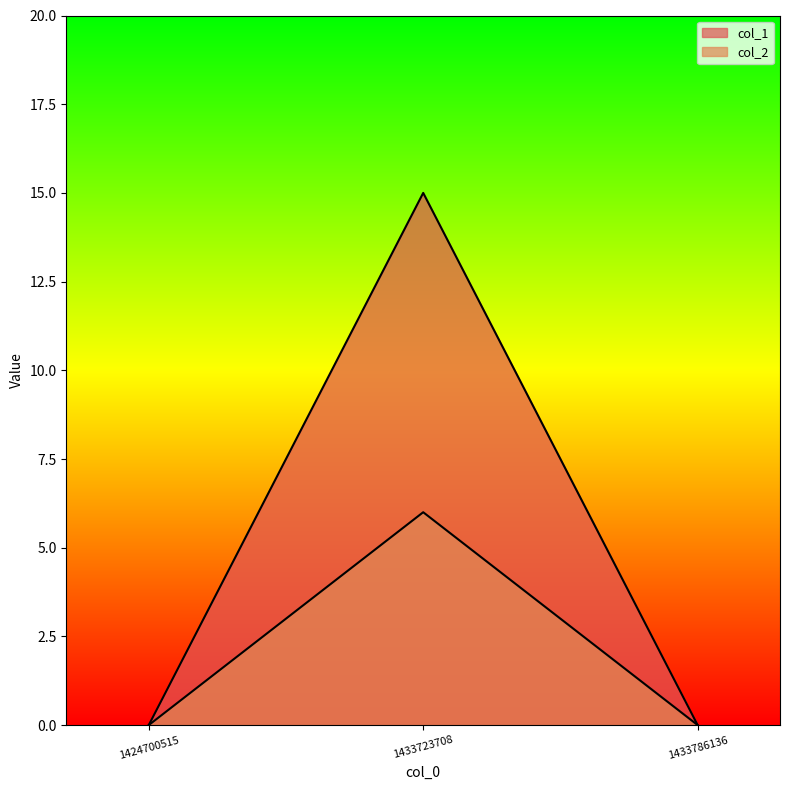

Which series has the largest range (max minus min)?

col_1